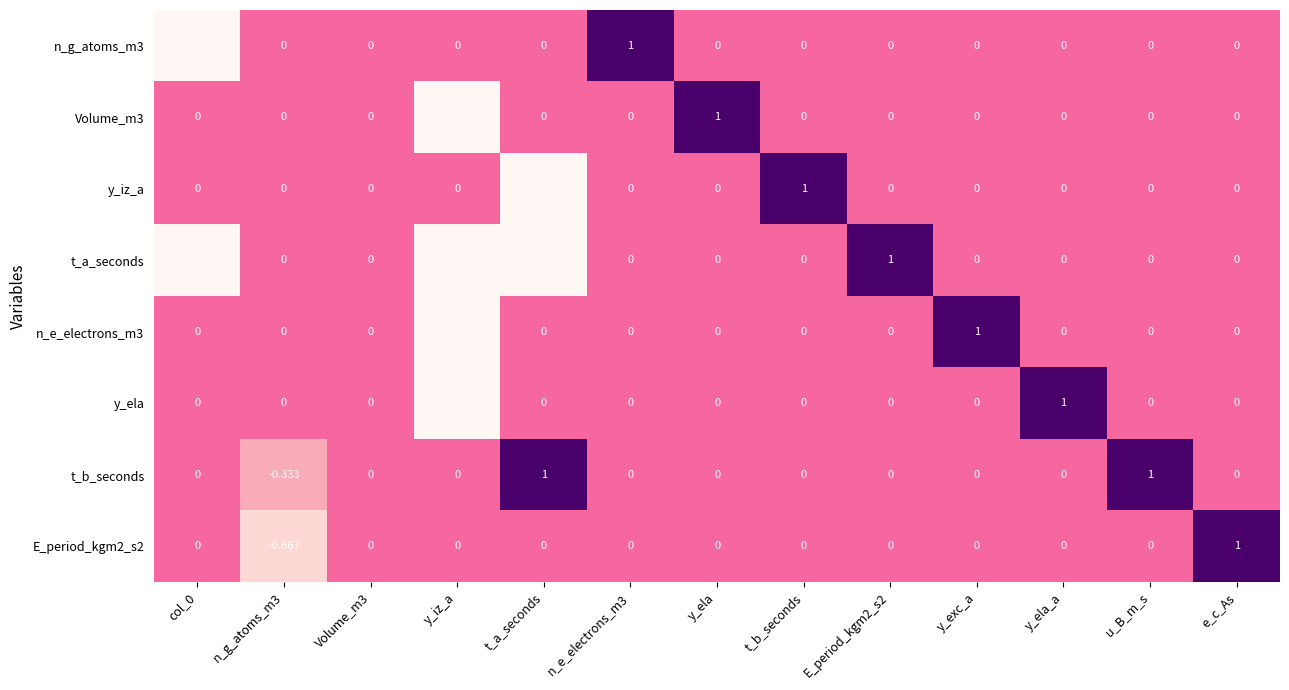

Between Volume_m3 and E_period_kgm2_s2, which series saw the biggest shift?

t_a_seconds